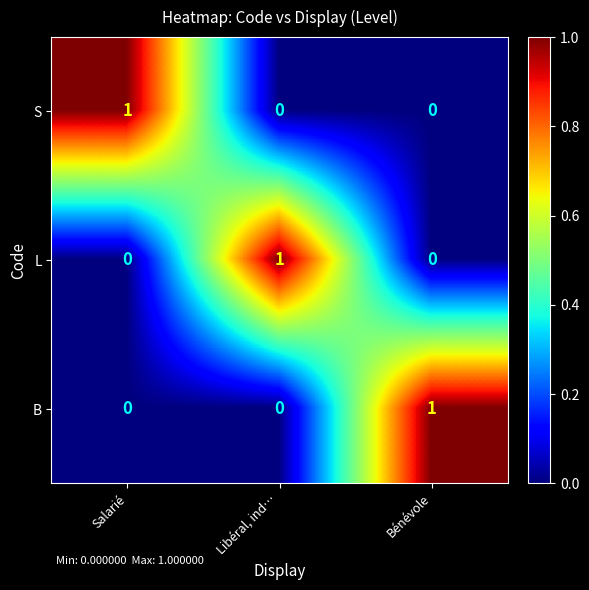

At how many categories does at least one series exceed 0?

3